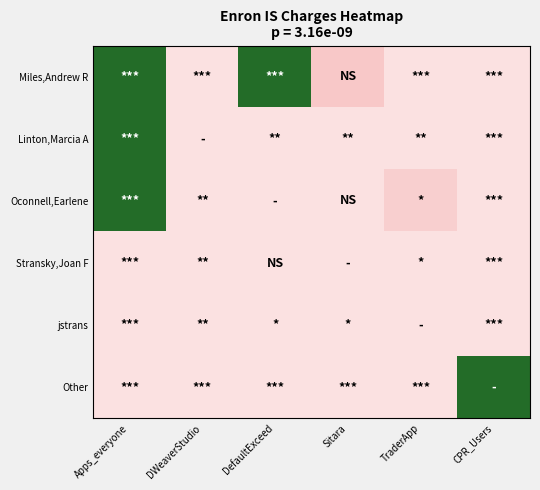

Reading left to right, transcribe all the data shown in this chart.

Miles,Andrew R: Apps_everyone=120	DWeaverStudio=15	DefaultExceed=120	Sitara=0	TraderApp=15	CPR_Users=15
Linton,Marcia A: Apps_everyone=120	DWeaverStudio=15	DefaultExceed=15	Sitara=15	TraderApp=15	CPR_Users=15
Oconnell,Earlene: Apps_everyone=120	DWeaverStudio=15	DefaultExceed=15	Sitara=15	TraderApp=5	CPR_Users=15
Stransky,Joan F: Apps_everyone=15	DWeaverStudio=15	DefaultExceed=15	Sitara=15	TraderApp=15	CPR_Users=15
jstrans: Apps_everyone=15	DWeaverStudio=15	DefaultExceed=15	Sitara=15	TraderApp=15	CPR_Users=15
Other: Apps_everyone=15	DWeaverStudio=15	DefaultExceed=15	Sitara=15	TraderApp=15	CPR_Users=120